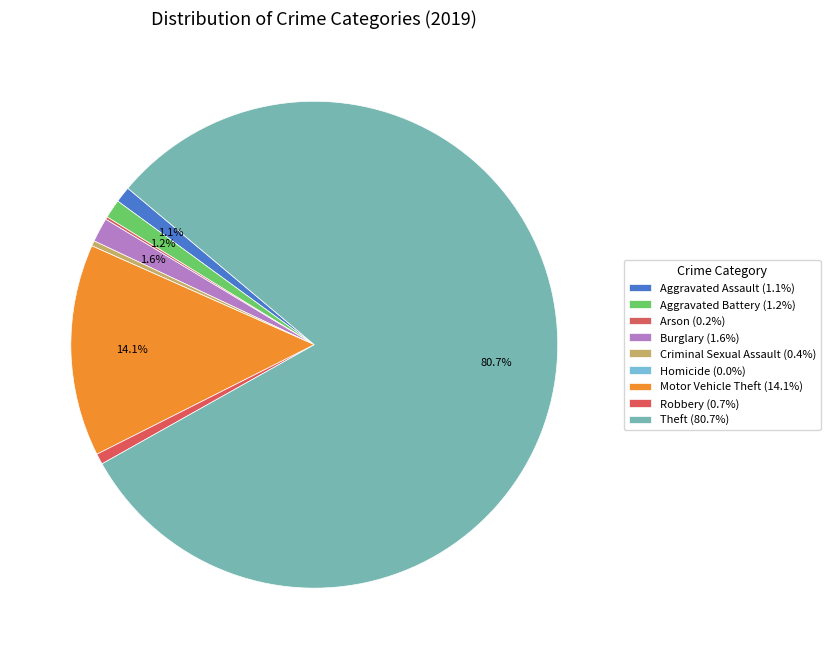

What is the ratio of the value at Criminal Sexual Assault to the value at Burglary?

0.2